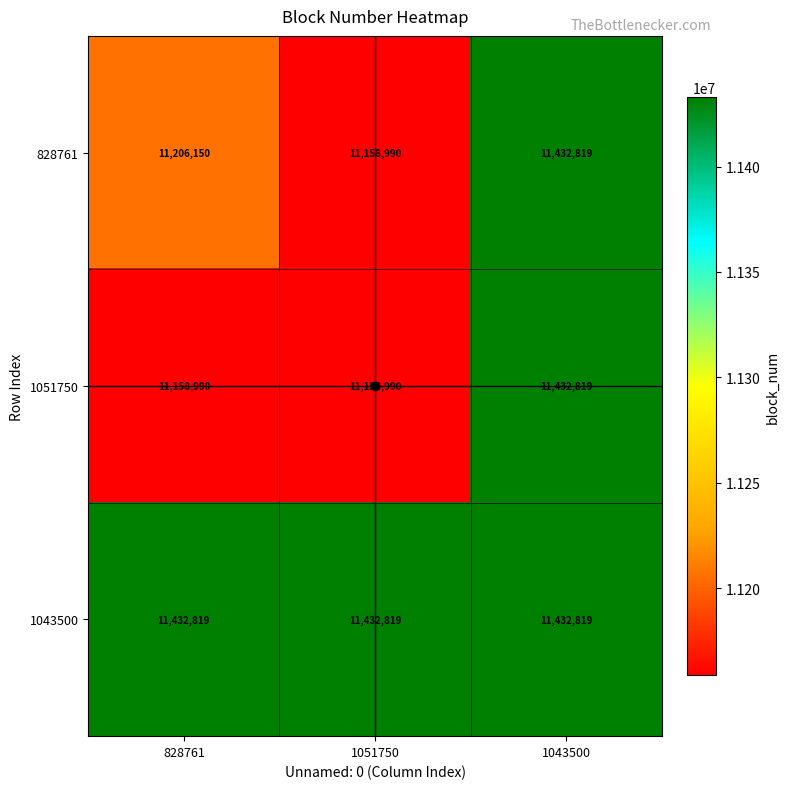

What is the sum of the 828761 values at 1051750 and 1043500?

22591809